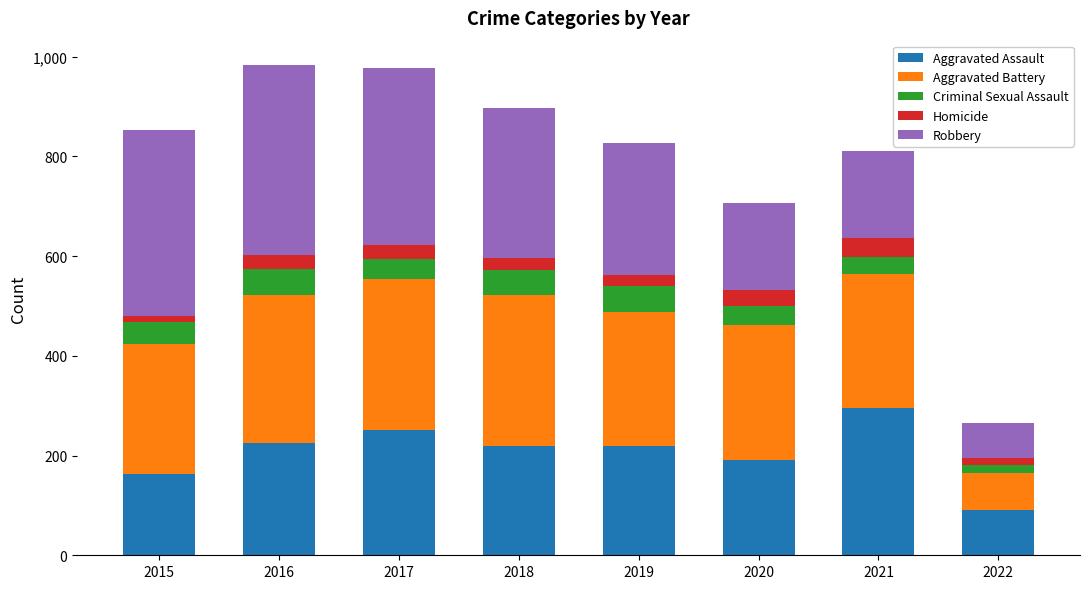

What is the highest value of the Aggravated Assault series?

295